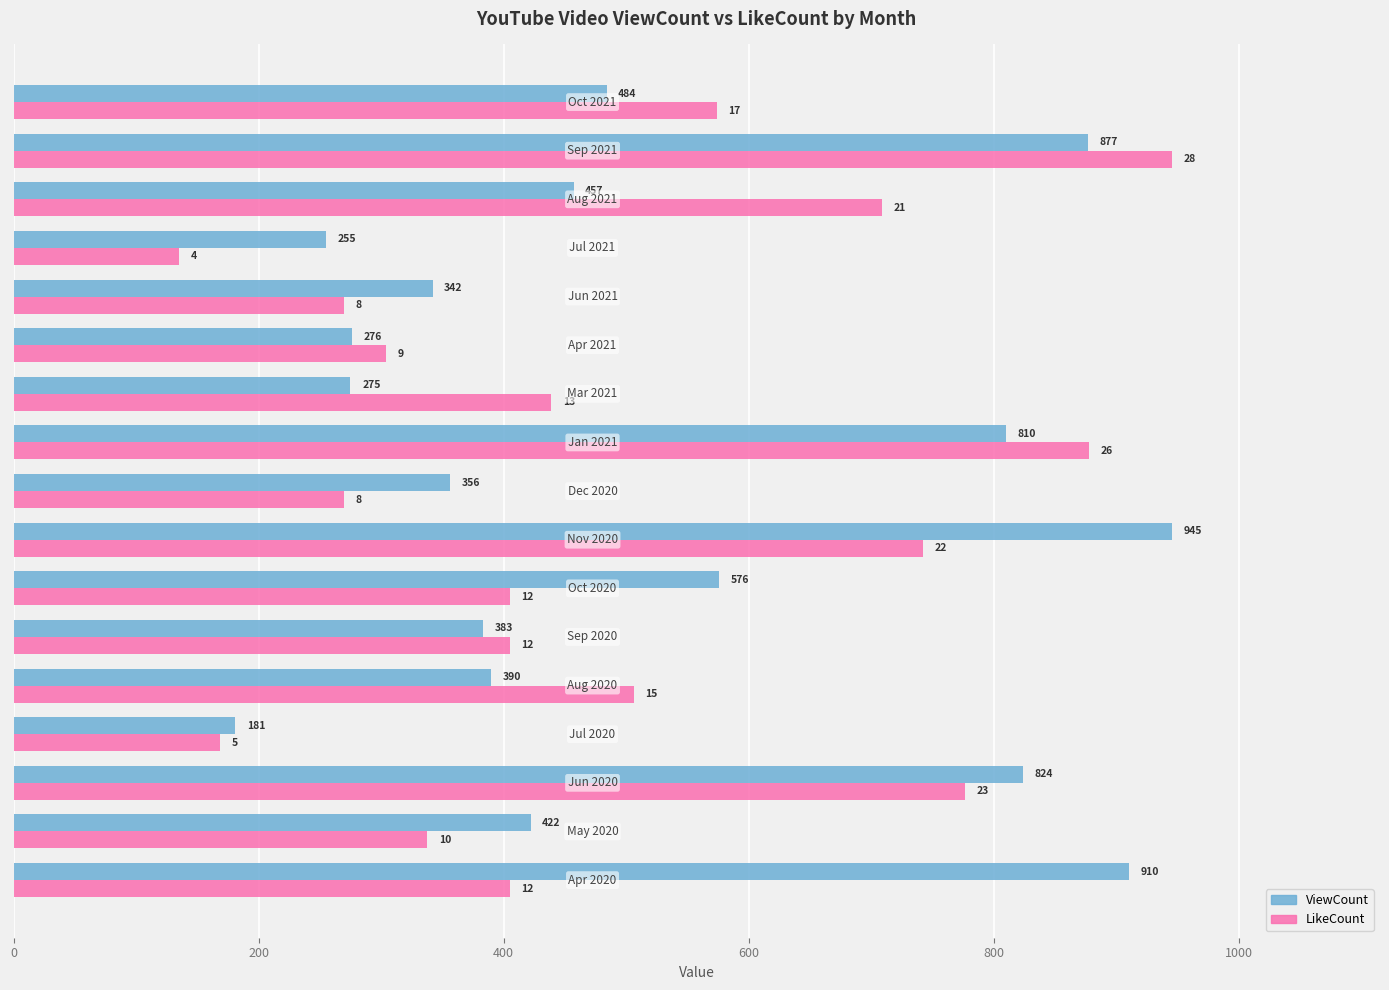

What is the minimum value shown in the chart?

135.0